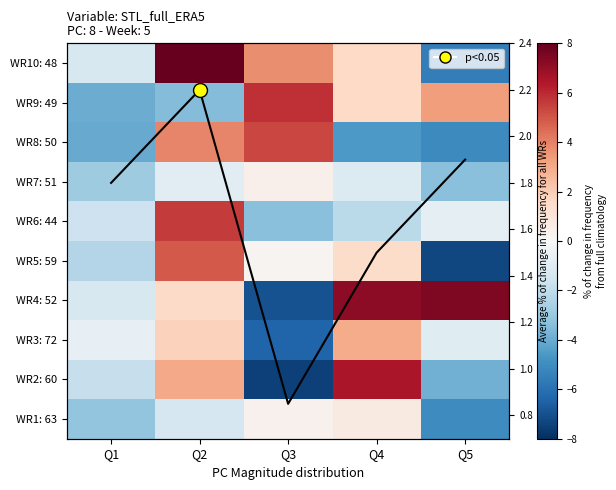

Which series has the largest total across all categories?

avg line